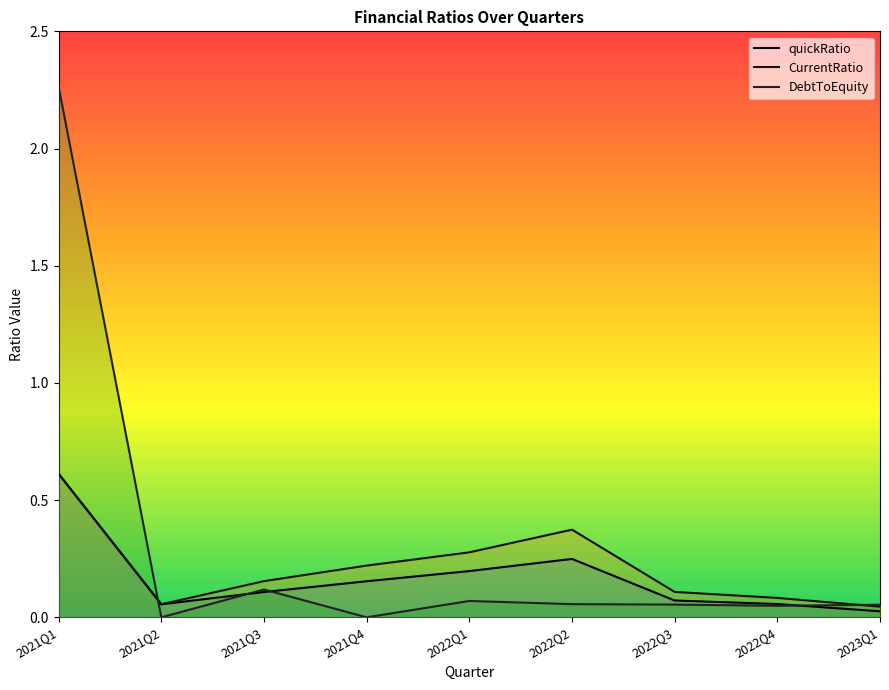

What is the greatest value displayed?

2.3